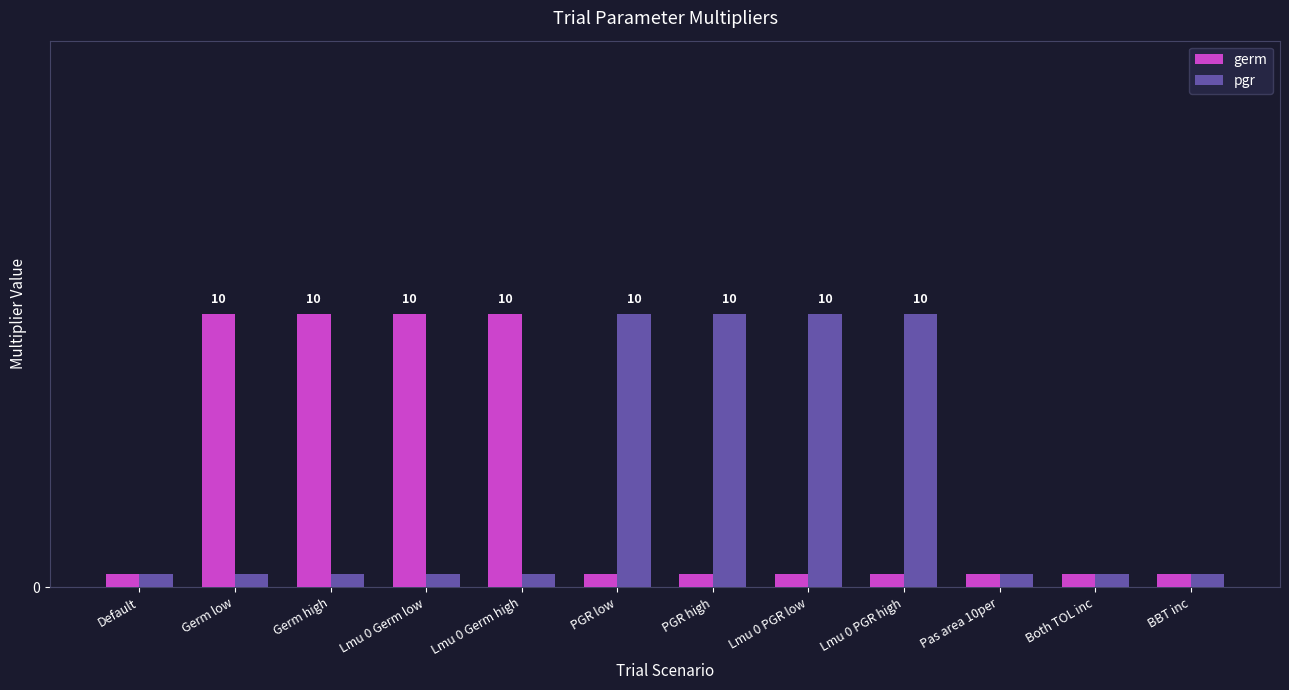

At which category is the sum across all series the highest?

Germ high